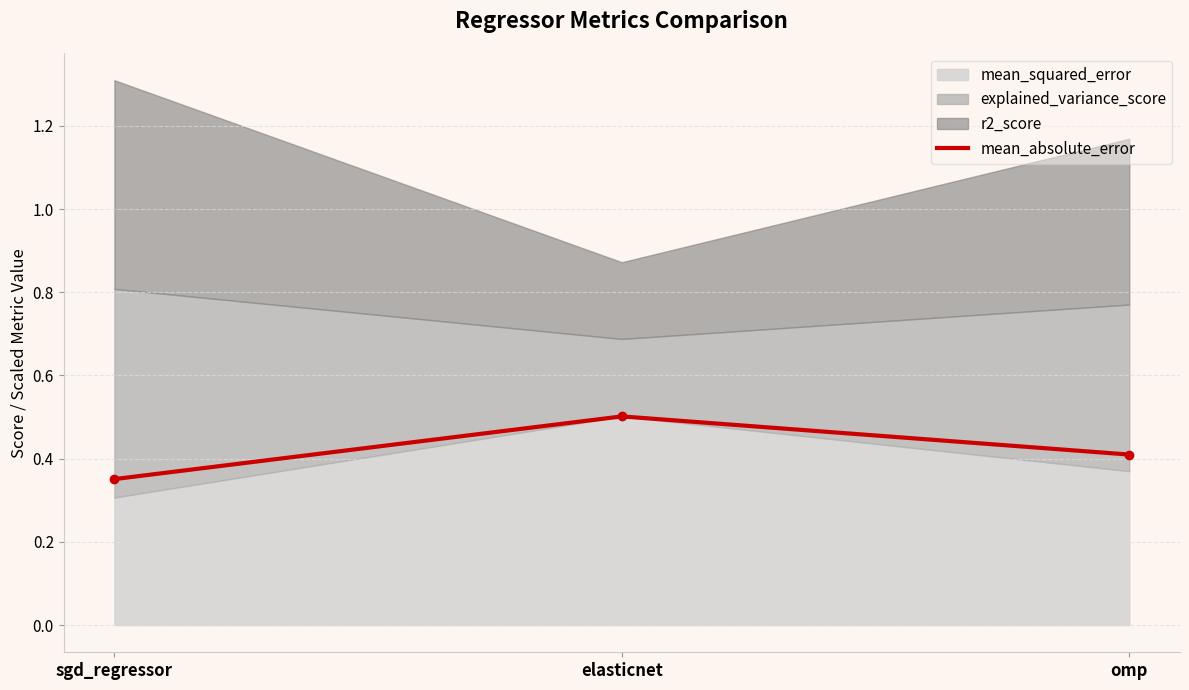

Rank the categories by value from highest to lowest.

elasticnet, omp, sgd_regressor